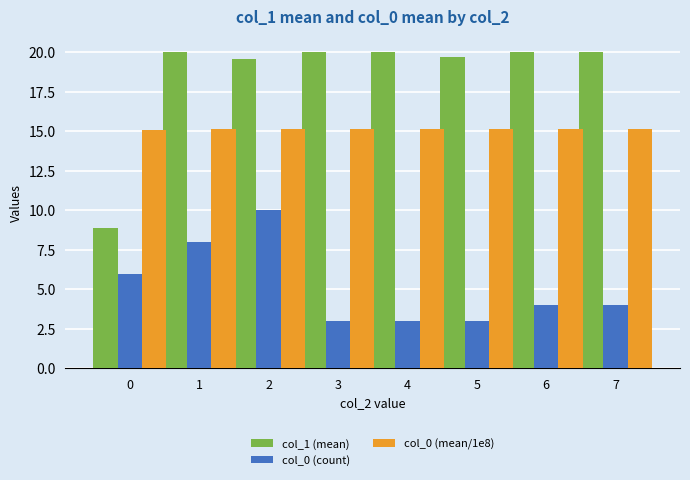

What is the value of the col_1 (mean) bar at the 4th from the left?

20.0